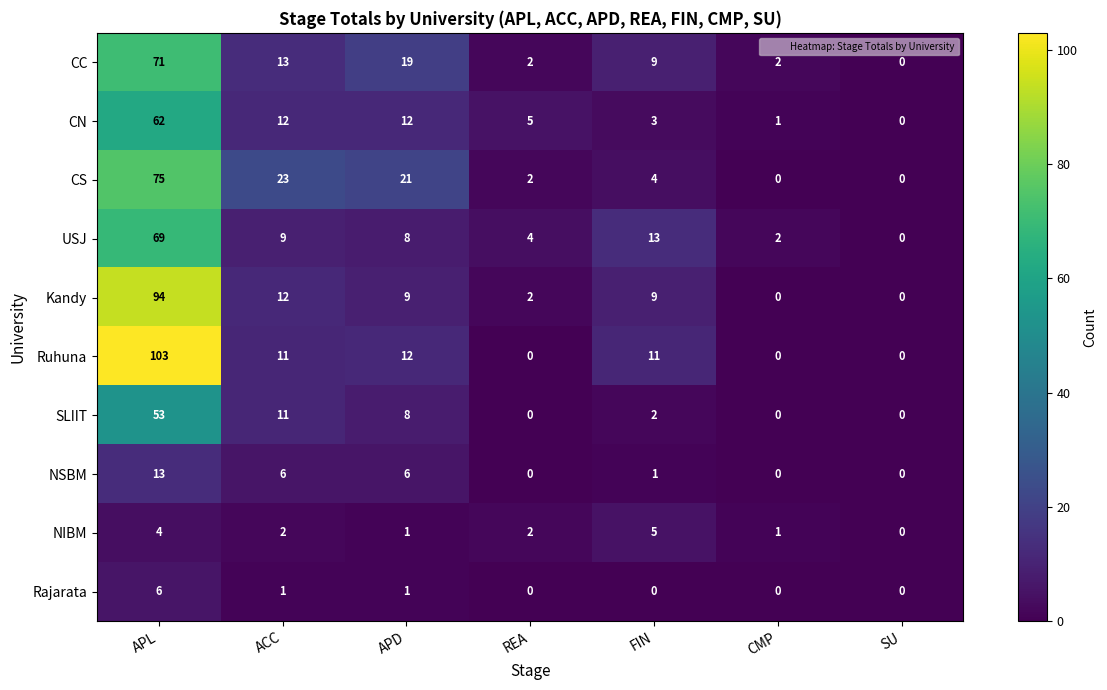

True or false: CN has a value of 1 at CMP.

True